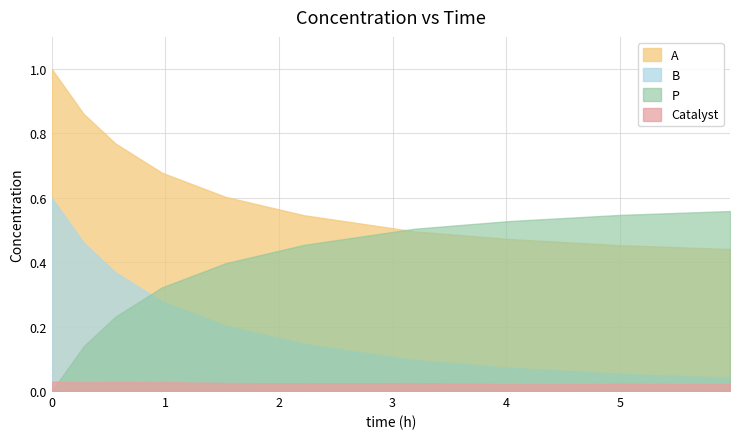

True or false: Catalyst and A intersect in this chart.

False